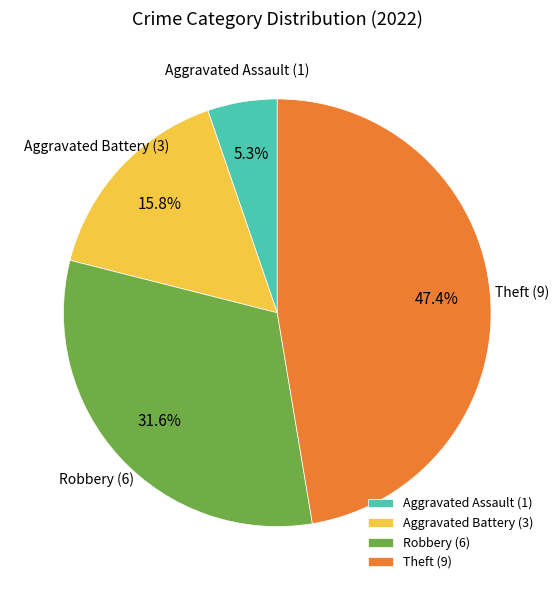

What percentage do Aggravated Assault (1) and Aggravated Battery (3) together represent?

21.1%